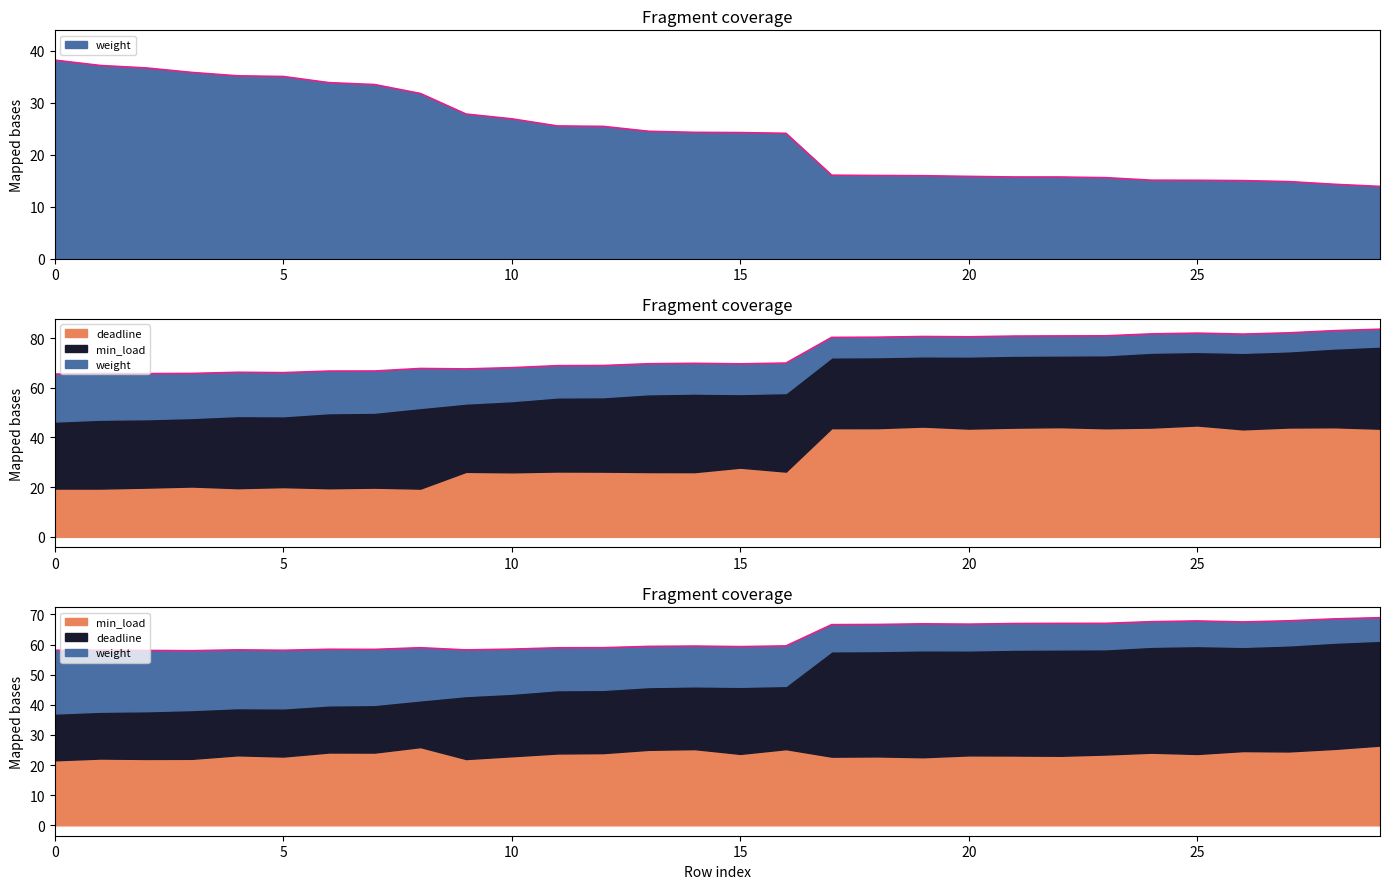

Between 2 and 18, which is larger?

18